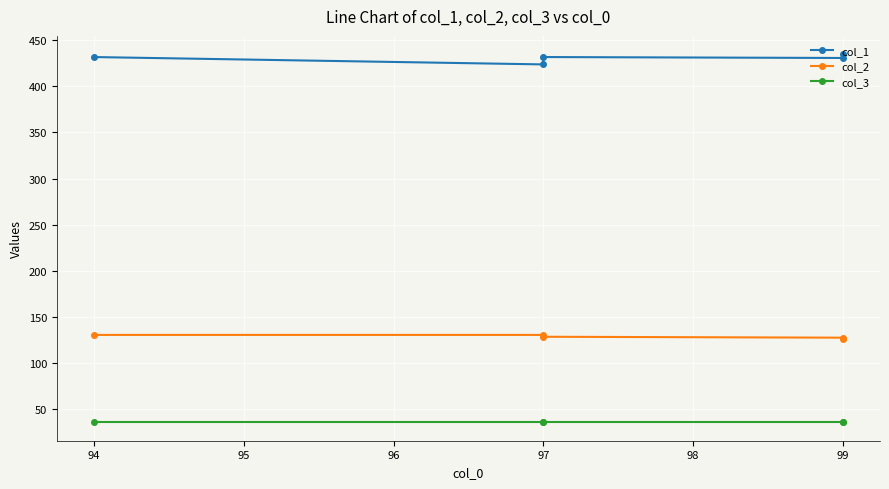

True or false: col_3 and col_2 intersect in this chart.

False